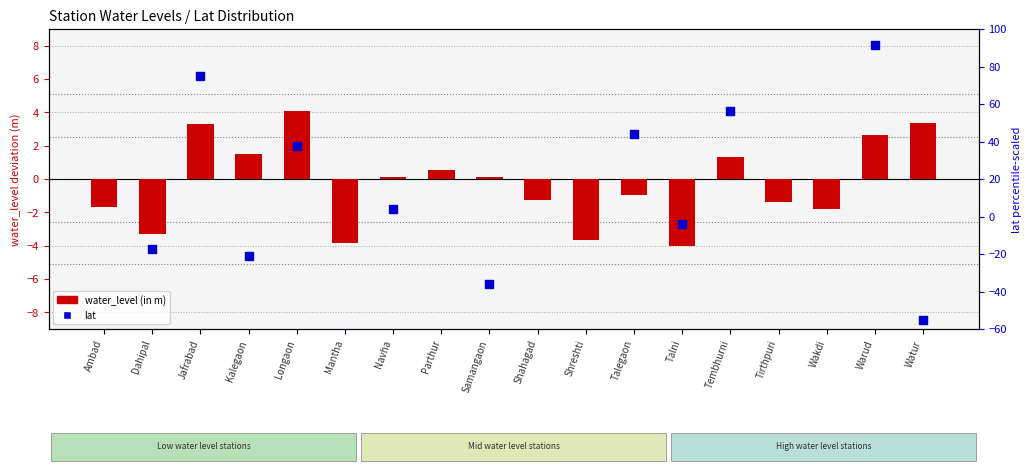

What is the total value across all series at Warud?

94.3